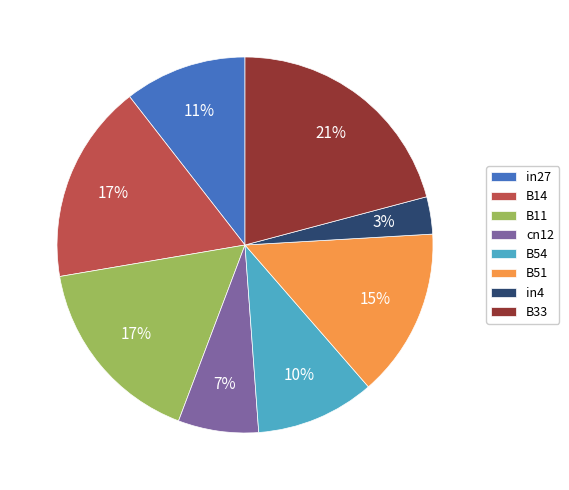

To the nearest percent, what is the difference between the B51 and in27 slice percentages?

4%